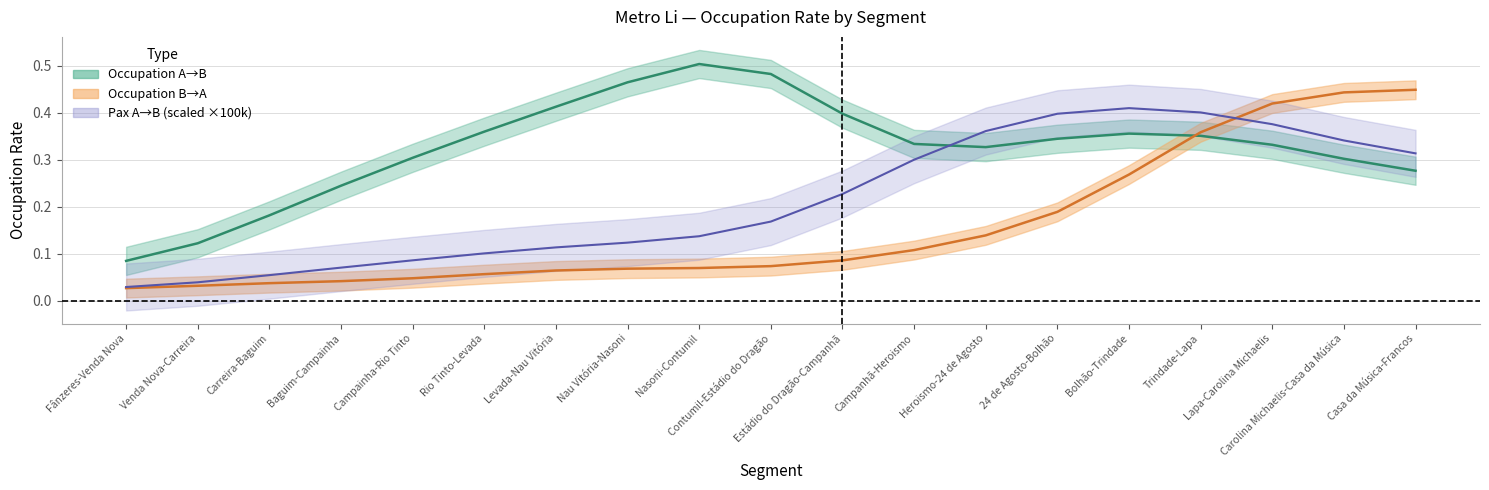

What value does the A to B Passengers series have at Baguim-Campainha?

0.1